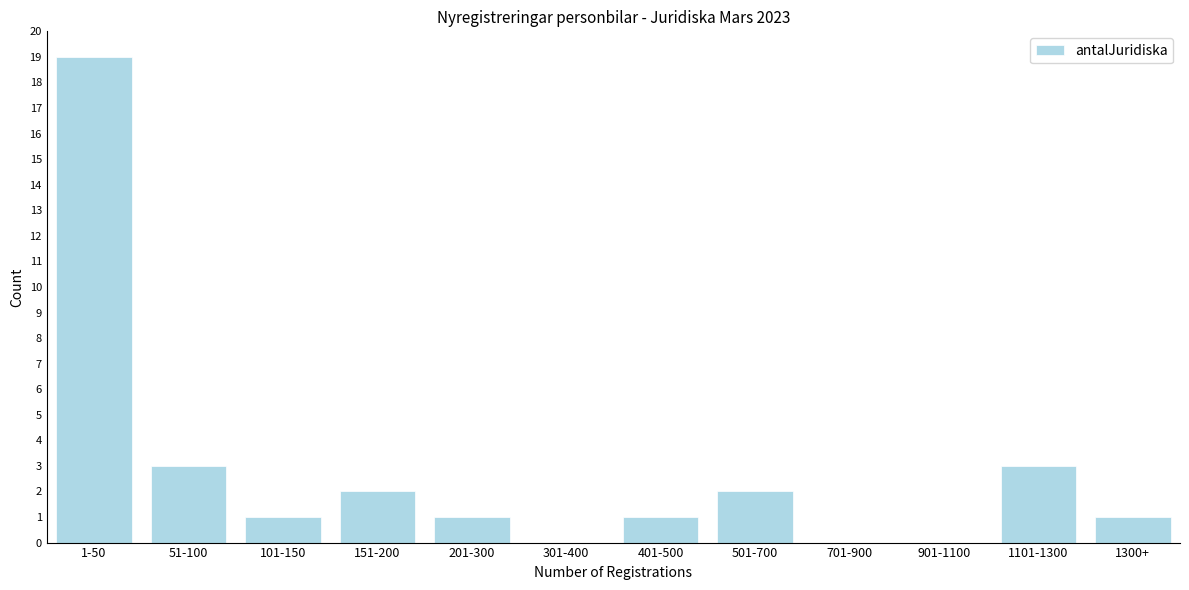

Reading right to left, extract all data points from this chart.

1300+=1	1101-1300=3	901-1100=0	701-900=0	501-700=2	401-500=1	301-400=0	201-300=1	151-200=2	101-150=1	51-100=3	1-50=19